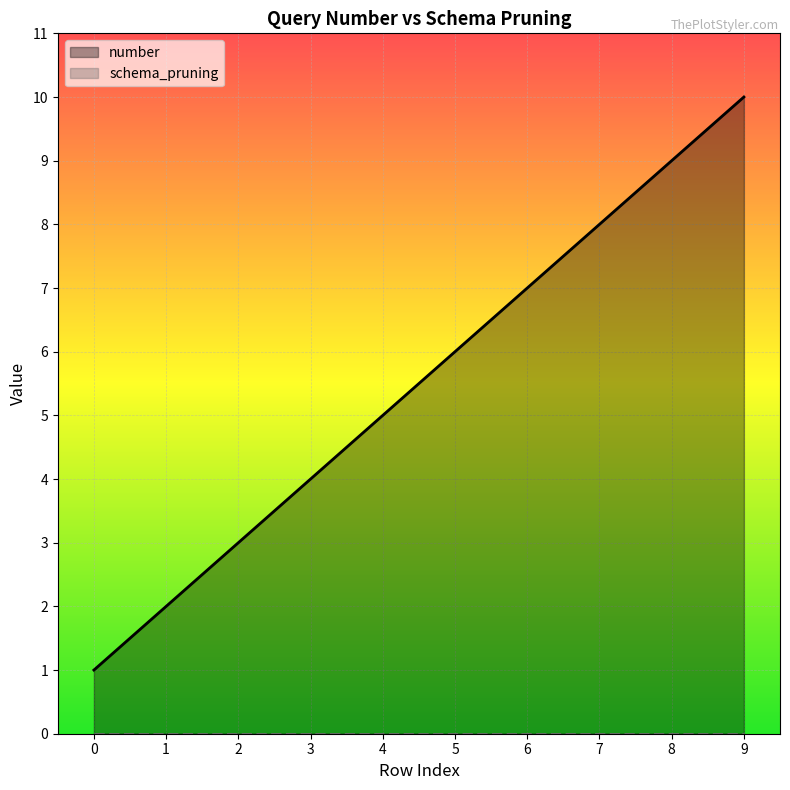

What is the difference between the maximum and minimum values?

9